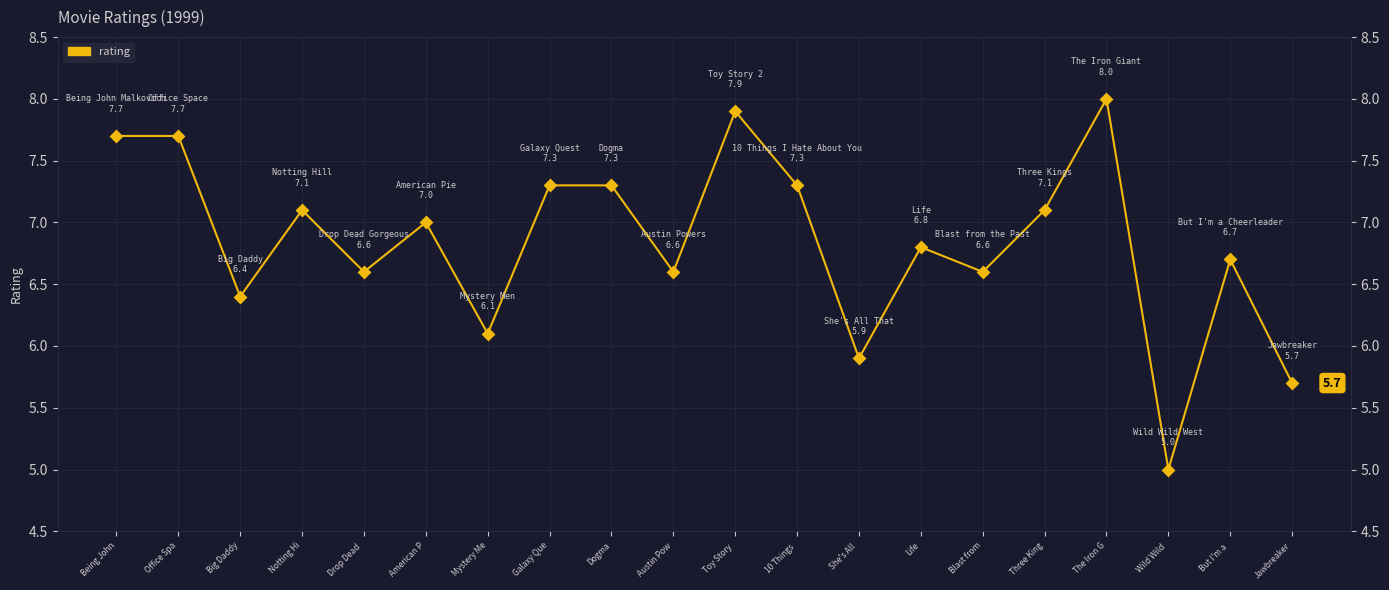

What is the ratio of the value at Office Spa to the value at The Iron G?

1.0